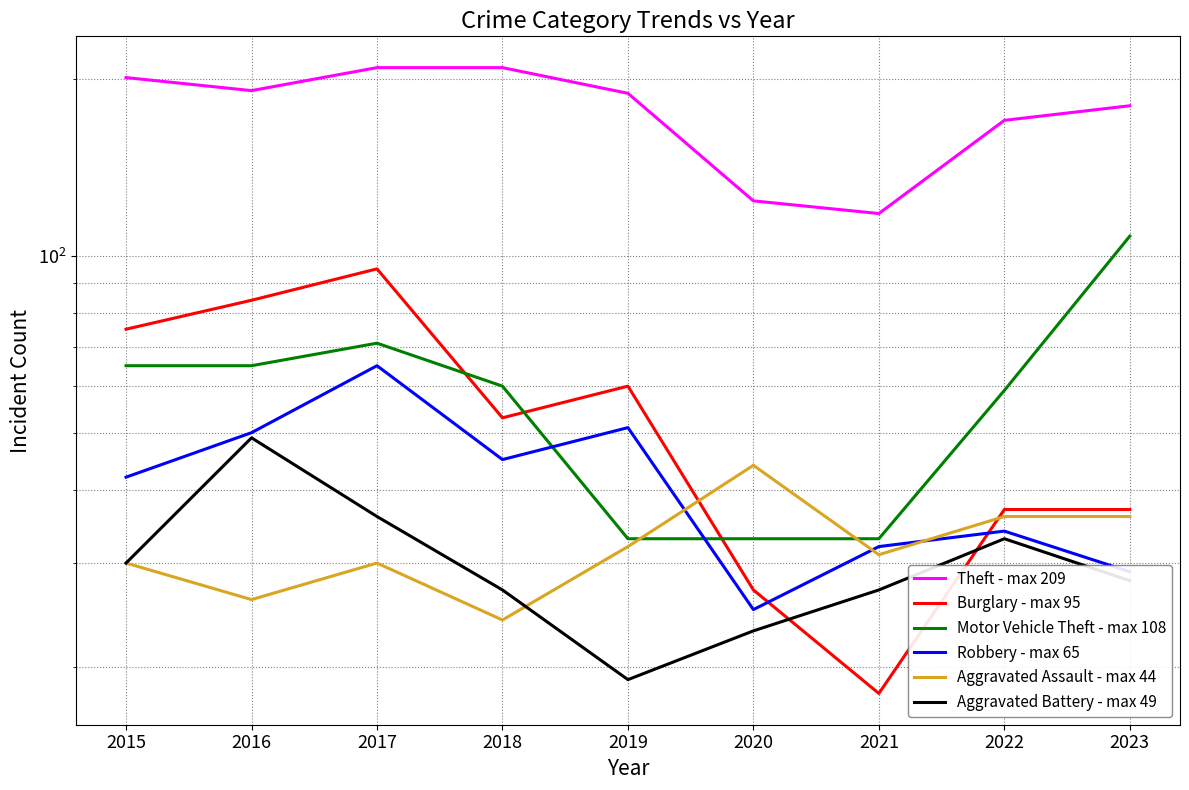

Between which two adjacent categories do Burglary - max 95 and Motor Vehicle Theft - max 108 first intersect?

2017 and 2018